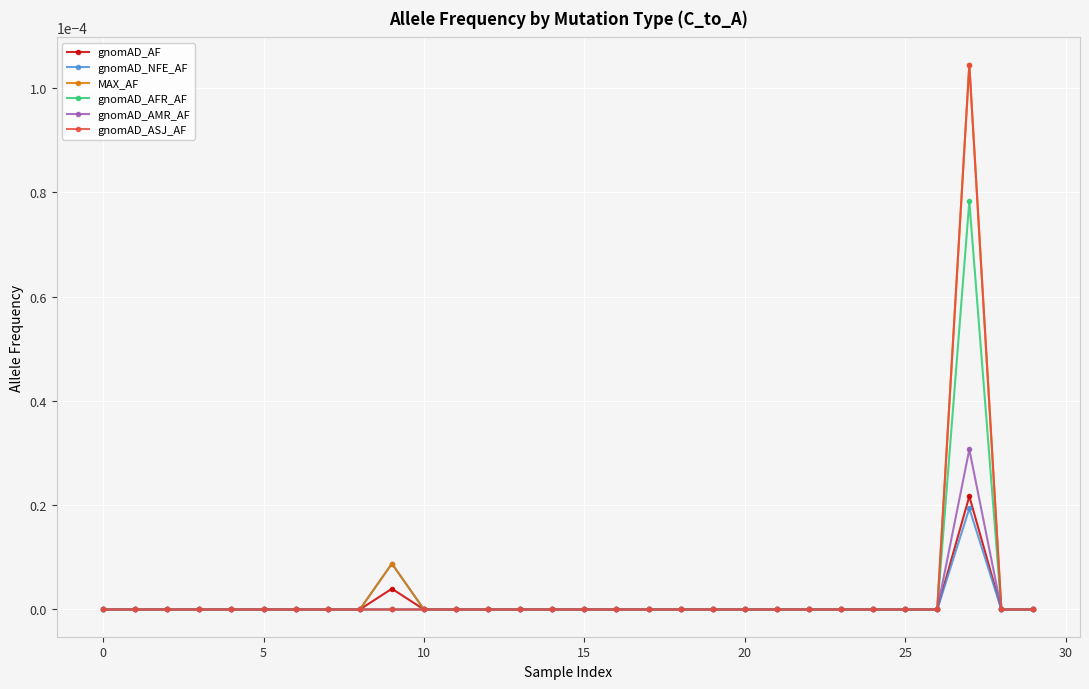

At how many categories does at least one series exceed 0?

2